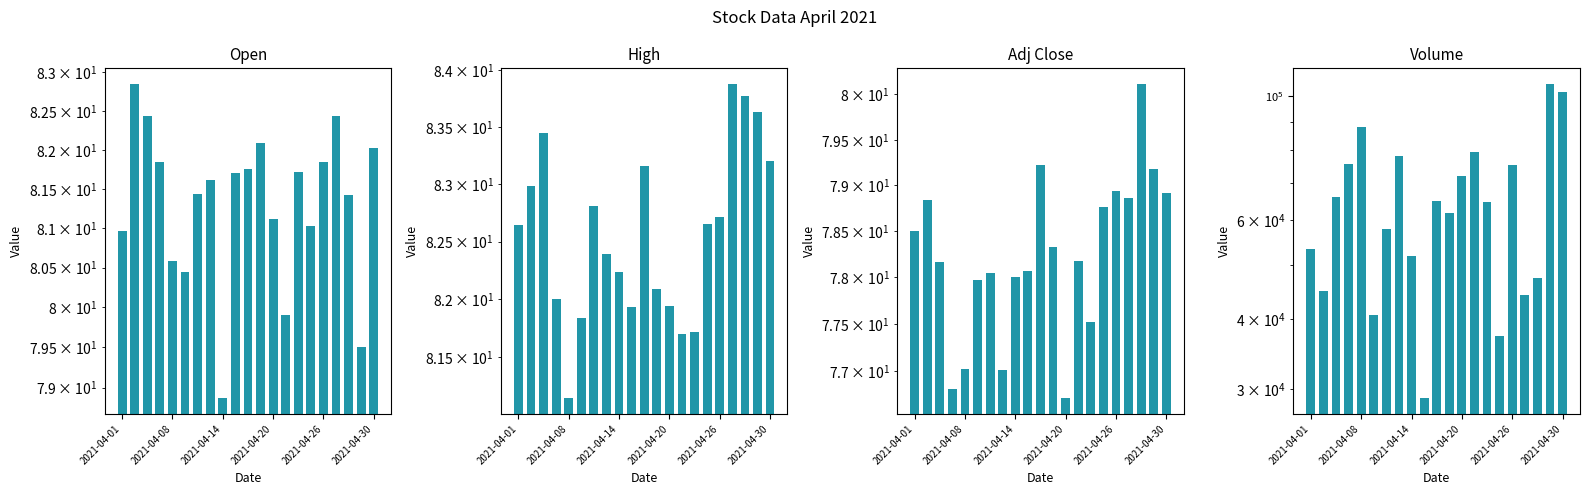

How many values in the High series are below 82?

6